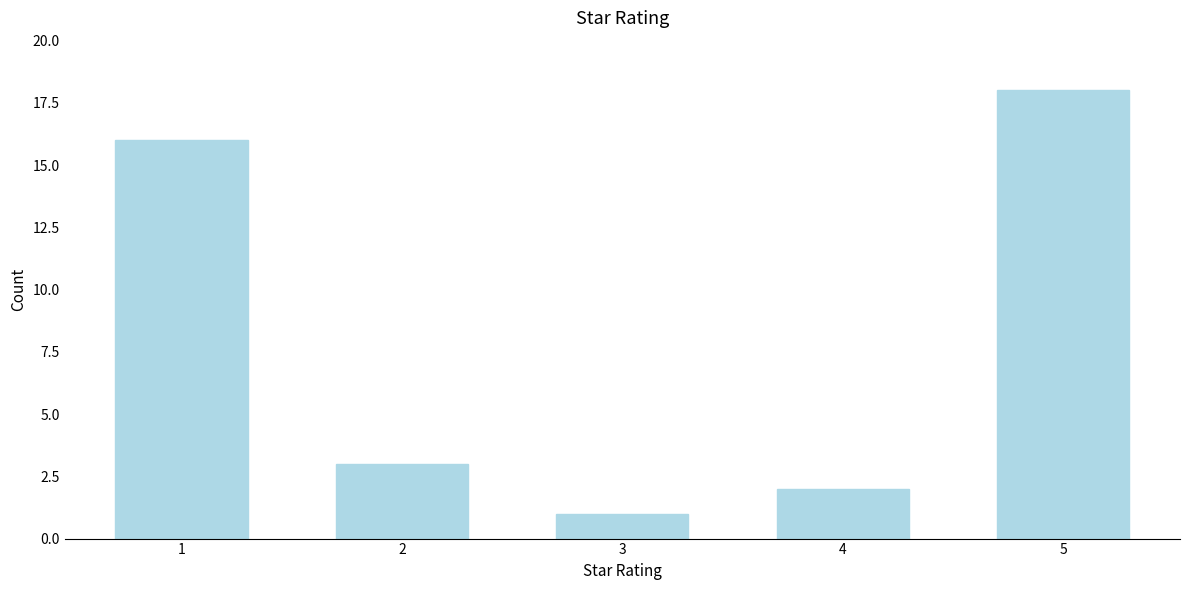

Reading left to right, extract all data points from this chart.

16	3	1	2	18